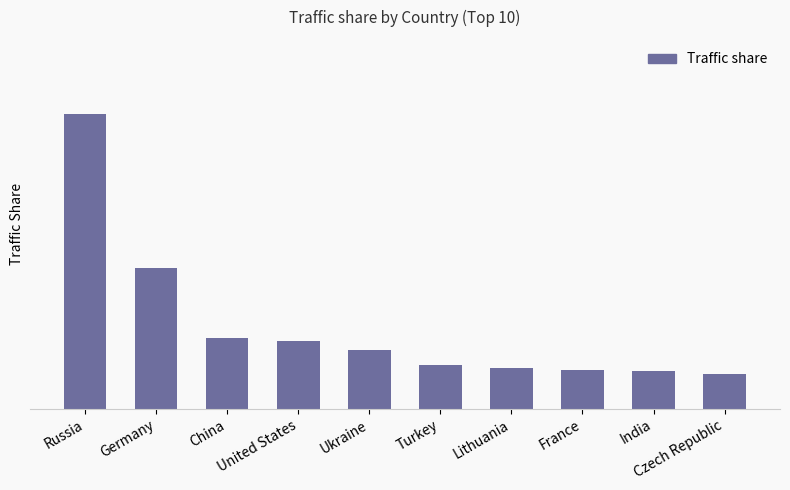

Rank the categories by value from highest to lowest.

Russia, Germany, China, United States, Ukraine, Turkey, Lithuania, France, India, Czech Republic